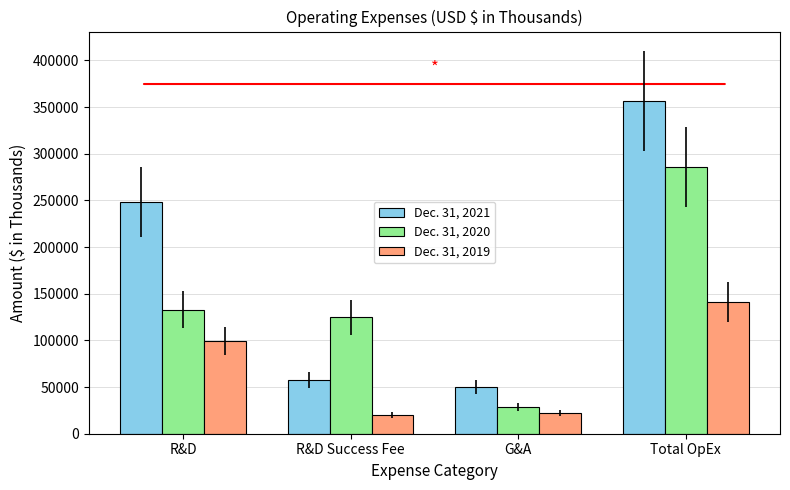

Read the Dec. 31, 2021 value at G&A.

50410